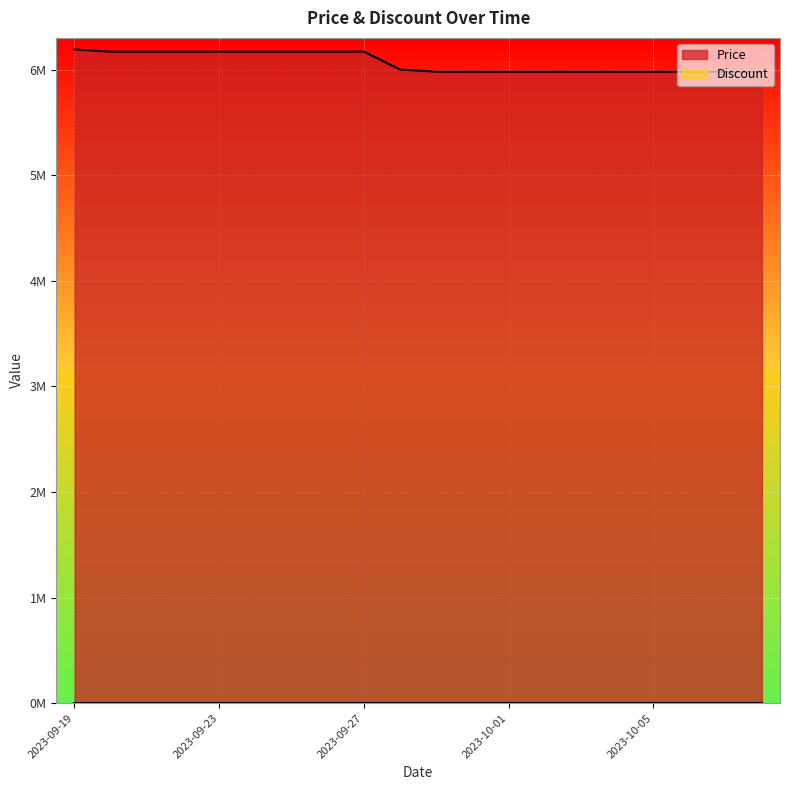

Which label corresponds to the smallest value in the chart?

2023-09-29